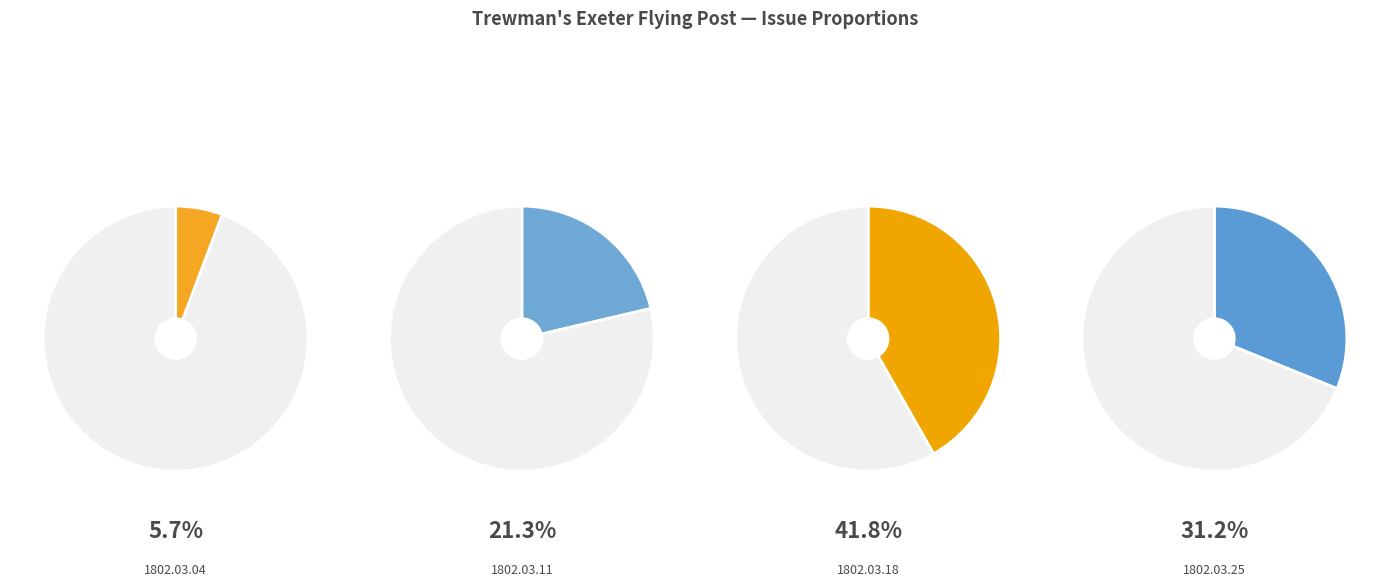

Does any single category account for the majority?

No